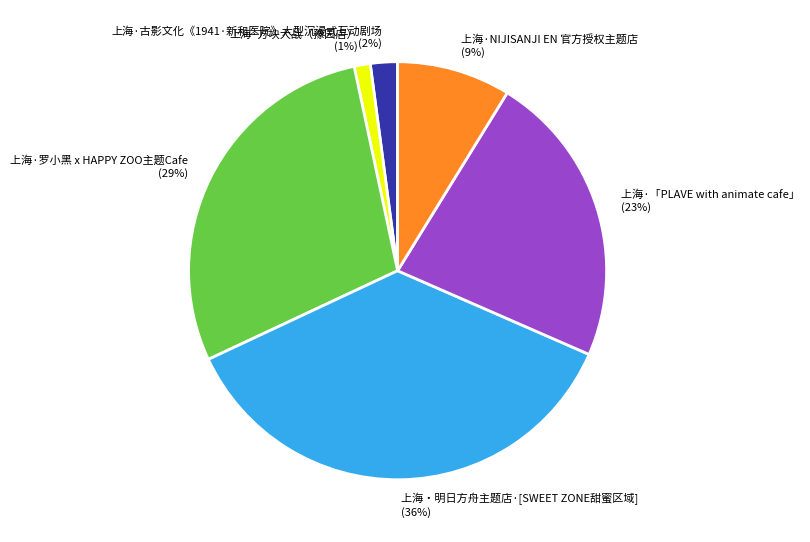

Do 上海·方块大战（豫园店） and 上海·罗小黑 x HAPPY ZOO主题Cafe together represent more than half of the pie?

No